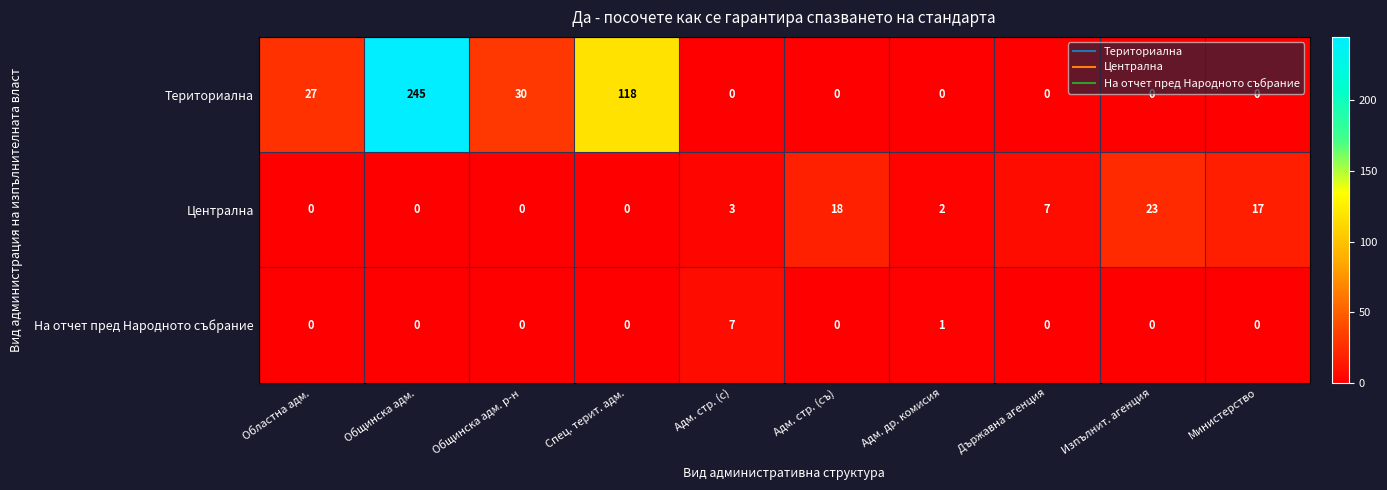

Which series has the largest total across all categories?

Териториална